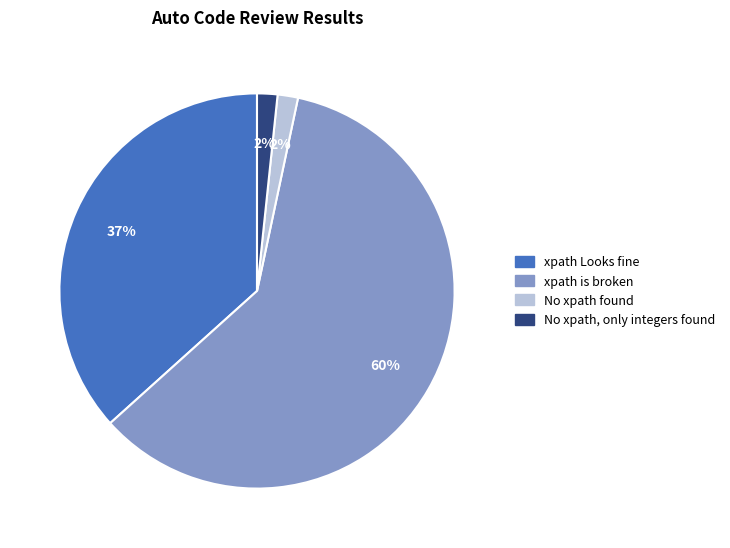

Is there any slice that represents more than half of the pie?

Yes